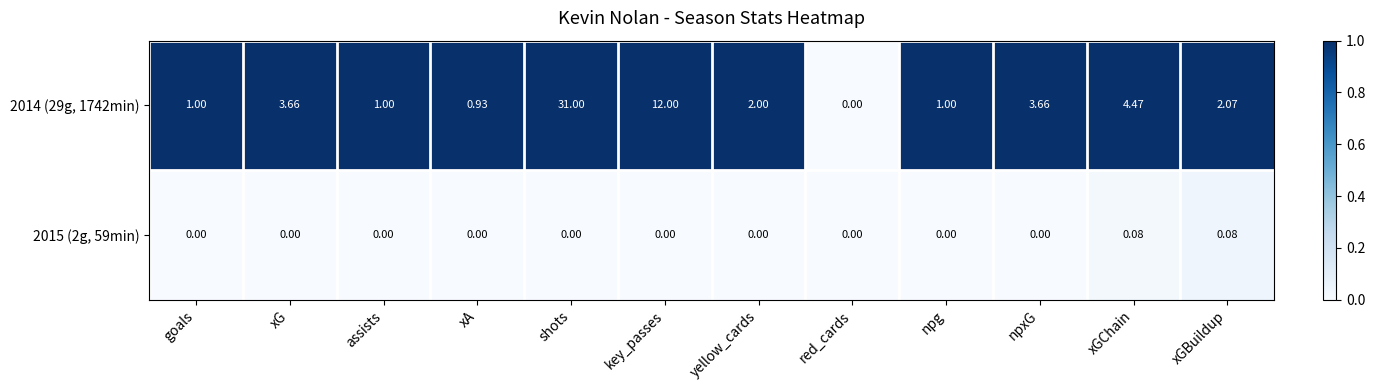

Which category has the lowest value in the 2014 (29g, 1742min) series?

red_cards